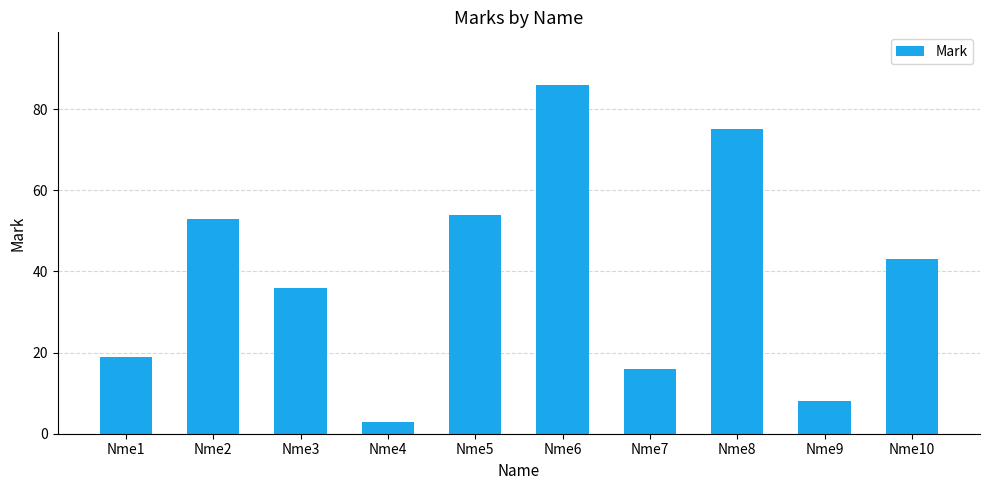

At which label does the data first exceed 43?

Nme2